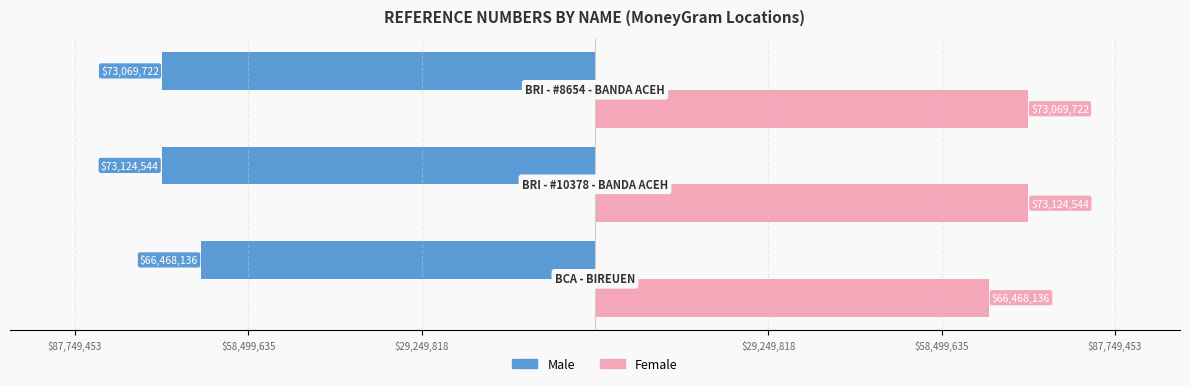

What are all the series names shown in the legend?

Male, Female